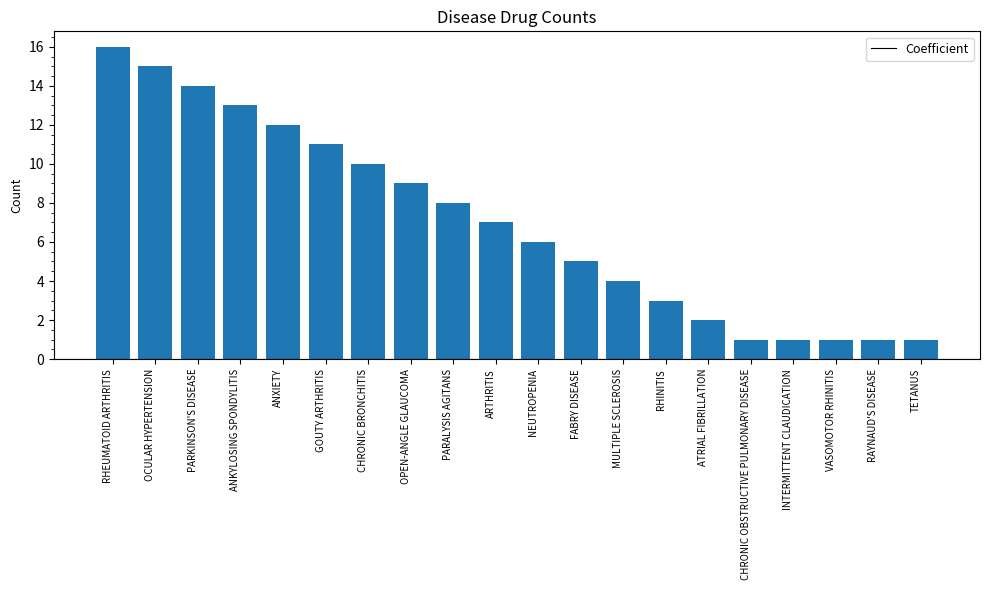

What is the difference between the maximum and minimum values?

15